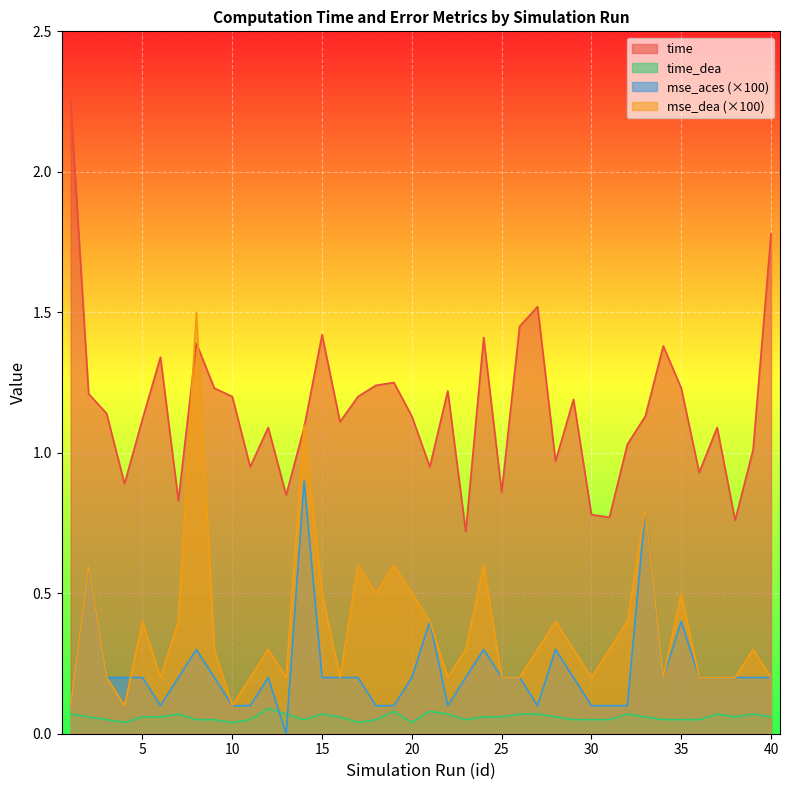

True or false: time and time_dea cross at least once.

False